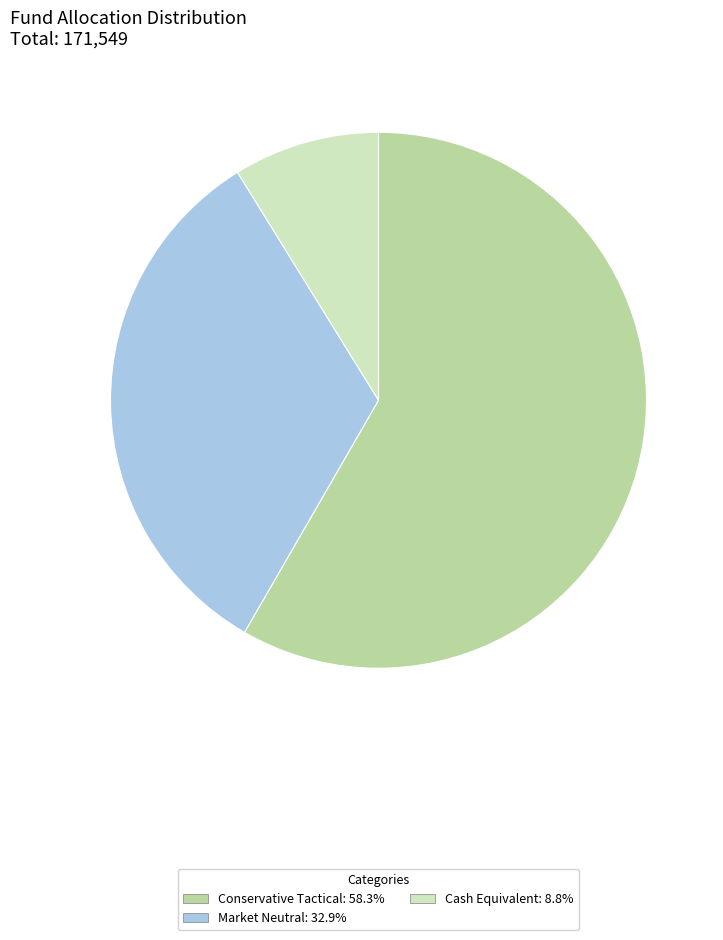

Is there a majority slice in this chart?

Yes